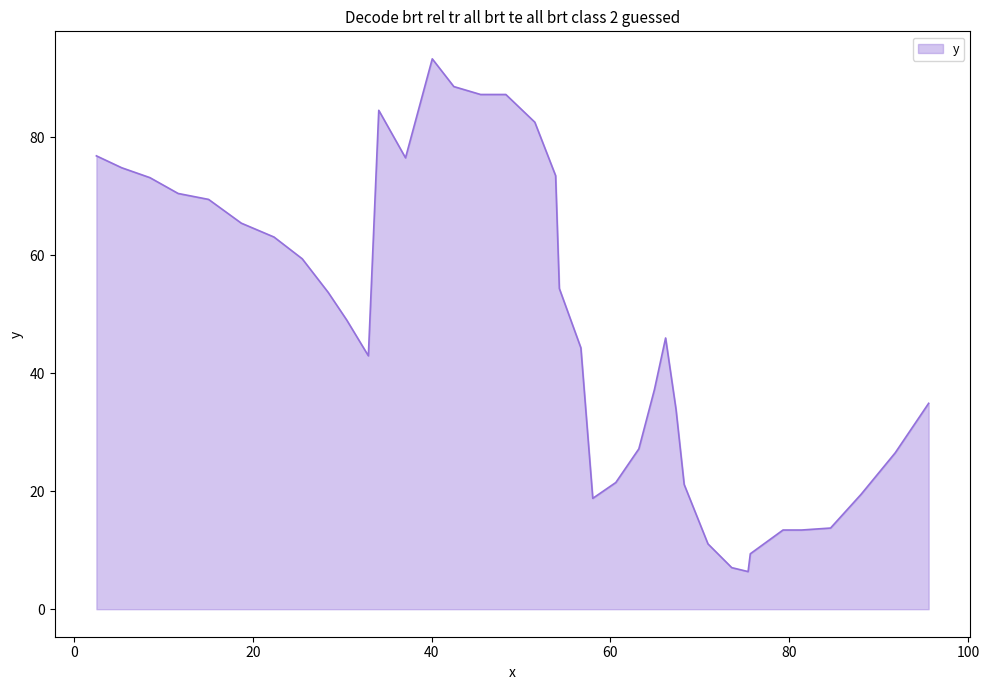

What is the difference between the maximum and minimum values?

86.9